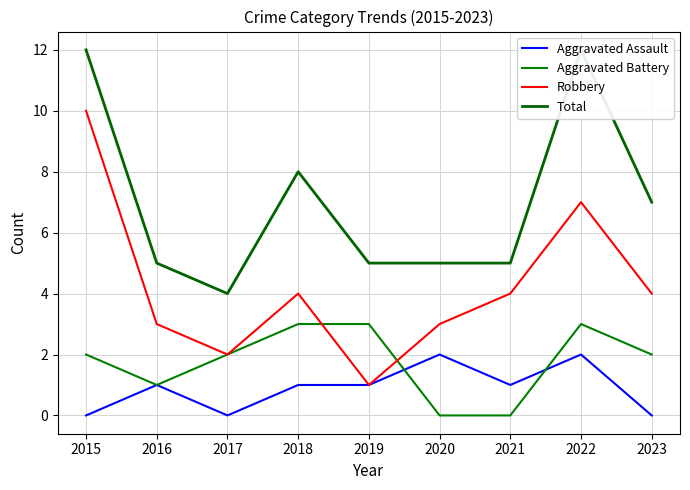

Is the value of Robbery at 2021 greater than the value of Aggravated Battery at 2022?

Yes